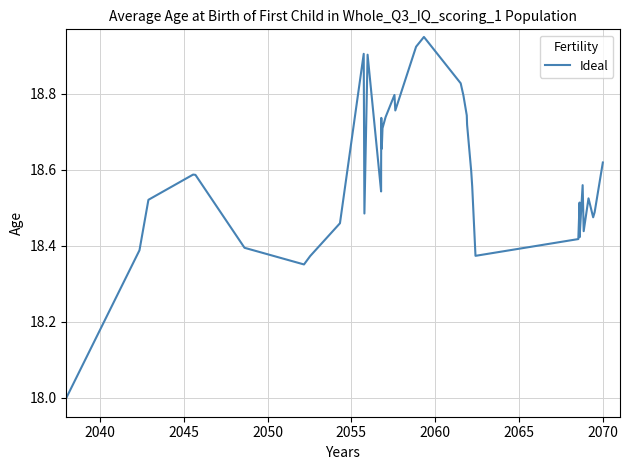

What is the smallest value displayed?

18.0